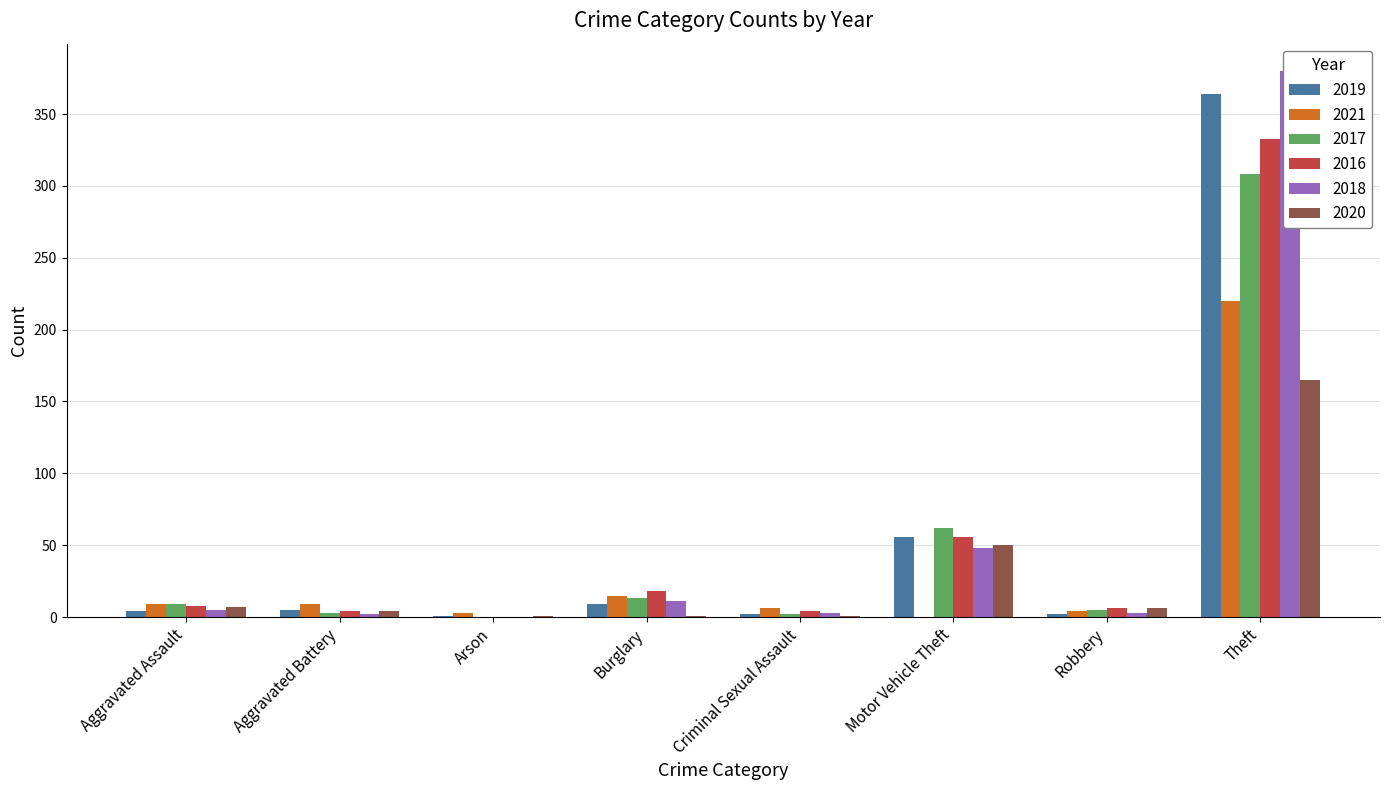

How many data points in 2016 are above 8?

3